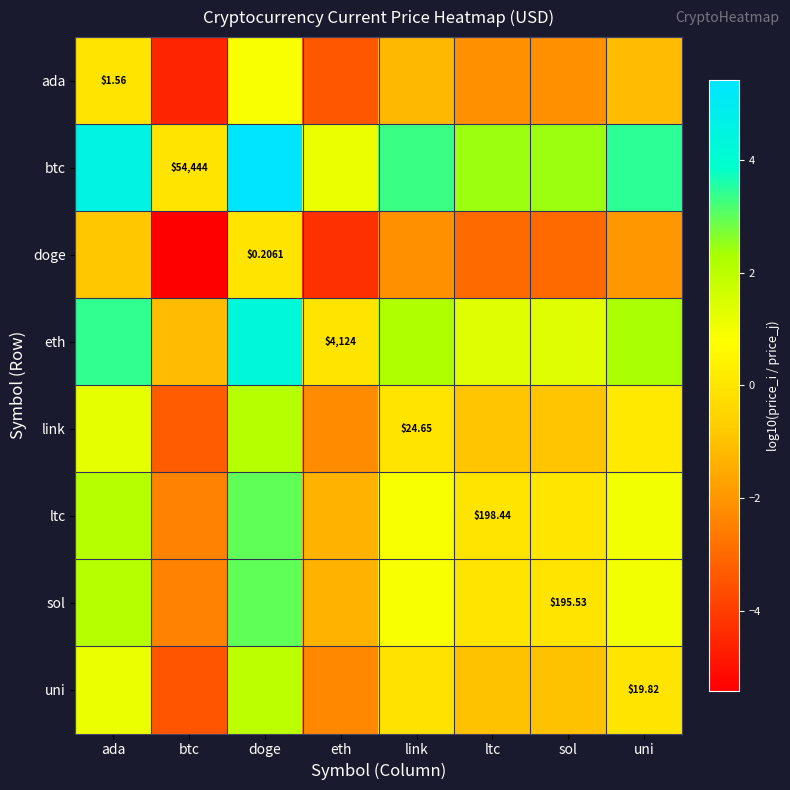

The value of doge at link is -2.1. True or false?

True